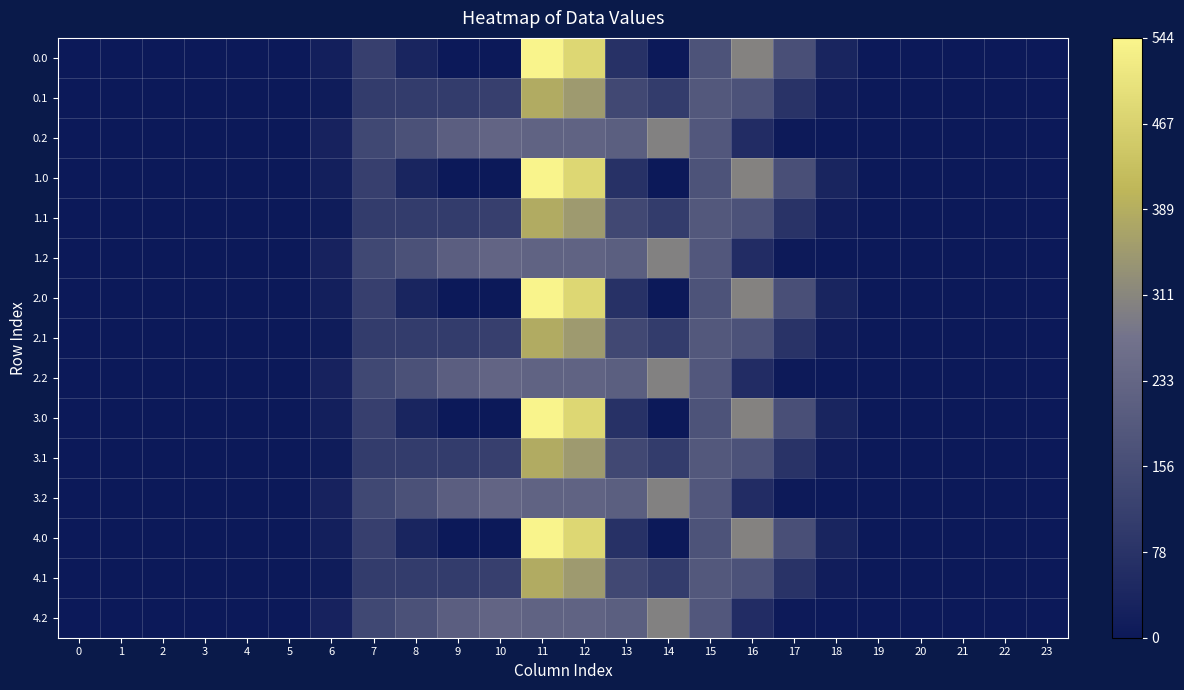

Reading left to right, list all the values displayed in this chart.

0.0: 0=0.0	1=0.0	2=0.0	3=0.0	4=0.0	5=0.0	6=0.0	7=0.2	8=0.1	9=0.0	10=0.0	11=1.0	12=0.9	13=0.1	14=0.0	15=0.3	16=0.6	17=0.3	18=0.1	19=0.0	20=0.0	21=0.0	22=0.0	23=0.0
0.1: 0=0.0	1=0.0	2=0.0	3=0.0	4=0.0	5=0.0	6=0.0	7=0.2	8=0.2	9=0.2	10=0.2	11=0.7	12=0.6	13=0.3	14=0.2	15=0.3	16=0.3	17=0.1	18=0.0	19=0.0	20=0.0	21=0.0	22=0.0	23=0.0
0.2: 0=0.0	1=0.0	2=0.0	3=0.0	4=0.0	5=0.0	6=0.1	7=0.3	8=0.3	9=0.4	10=0.4	11=0.4	12=0.4	13=0.4	14=0.6	15=0.3	16=0.1	17=0.0	18=0.0	19=0.0	20=0.0	21=0.0	22=0.0	23=0.0
1.0: 0=0.0	1=0.0	2=0.0	3=0.0	4=0.0	5=0.0	6=0.0	7=0.2	8=0.1	9=0.0	10=0.0	11=1.0	12=0.9	13=0.1	14=0.0	15=0.3	16=0.6	17=0.3	18=0.1	19=0.0	20=0.0	21=0.0	22=0.0	23=0.0
1.1: 0=0.0	1=0.0	2=0.0	3=0.0	4=0.0	5=0.0	6=0.0	7=0.2	8=0.2	9=0.2	10=0.2	11=0.7	12=0.6	13=0.3	14=0.2	15=0.3	16=0.3	17=0.1	18=0.0	19=0.0	20=0.0	21=0.0	22=0.0	23=0.0
1.2: 0=0.0	1=0.0	2=0.0	3=0.0	4=0.0	5=0.0	6=0.1	7=0.3	8=0.3	9=0.4	10=0.4	11=0.4	12=0.4	13=0.4	14=0.6	15=0.3	16=0.1	17=0.0	18=0.0	19=0.0	20=0.0	21=0.0	22=0.0	23=0.0
2.0: 0=0.0	1=0.0	2=0.0	3=0.0	4=0.0	5=0.0	6=0.0	7=0.2	8=0.1	9=0.0	10=0.0	11=1.0	12=0.9	13=0.1	14=0.0	15=0.3	16=0.6	17=0.3	18=0.1	19=0.0	20=0.0	21=0.0	22=0.0	23=0.0
2.1: 0=0.0	1=0.0	2=0.0	3=0.0	4=0.0	5=0.0	6=0.0	7=0.2	8=0.2	9=0.2	10=0.2	11=0.7	12=0.6	13=0.3	14=0.2	15=0.3	16=0.3	17=0.1	18=0.0	19=0.0	20=0.0	21=0.0	22=0.0	23=0.0
2.2: 0=0.0	1=0.0	2=0.0	3=0.0	4=0.0	5=0.0	6=0.1	7=0.3	8=0.3	9=0.4	10=0.4	11=0.4	12=0.4	13=0.4	14=0.6	15=0.3	16=0.1	17=0.0	18=0.0	19=0.0	20=0.0	21=0.0	22=0.0	23=0.0
3.0: 0=0.0	1=0.0	2=0.0	3=0.0	4=0.0	5=0.0	6=0.0	7=0.2	8=0.1	9=0.0	10=0.0	11=1.0	12=0.9	13=0.1	14=0.0	15=0.3	16=0.6	17=0.3	18=0.1	19=0.0	20=0.0	21=0.0	22=0.0	23=0.0
3.1: 0=0.0	1=0.0	2=0.0	3=0.0	4=0.0	5=0.0	6=0.0	7=0.2	8=0.2	9=0.2	10=0.2	11=0.7	12=0.6	13=0.3	14=0.2	15=0.3	16=0.3	17=0.1	18=0.0	19=0.0	20=0.0	21=0.0	22=0.0	23=0.0
3.2: 0=0.0	1=0.0	2=0.0	3=0.0	4=0.0	5=0.0	6=0.1	7=0.3	8=0.3	9=0.4	10=0.4	11=0.4	12=0.4	13=0.4	14=0.6	15=0.3	16=0.1	17=0.0	18=0.0	19=0.0	20=0.0	21=0.0	22=0.0	23=0.0
4.0: 0=0.0	1=0.0	2=0.0	3=0.0	4=0.0	5=0.0	6=0.0	7=0.2	8=0.1	9=0.0	10=0.0	11=1.0	12=0.9	13=0.1	14=0.0	15=0.3	16=0.6	17=0.3	18=0.1	19=0.0	20=0.0	21=0.0	22=0.0	23=0.0
4.1: 0=0.0	1=0.0	2=0.0	3=0.0	4=0.0	5=0.0	6=0.0	7=0.2	8=0.2	9=0.2	10=0.2	11=0.7	12=0.6	13=0.3	14=0.2	15=0.3	16=0.3	17=0.1	18=0.0	19=0.0	20=0.0	21=0.0	22=0.0	23=0.0
4.2: 0=0.0	1=0.0	2=0.0	3=0.0	4=0.0	5=0.0	6=0.1	7=0.3	8=0.3	9=0.4	10=0.4	11=0.4	12=0.4	13=0.4	14=0.6	15=0.3	16=0.1	17=0.0	18=0.0	19=0.0	20=0.0	21=0.0	22=0.0	23=0.0